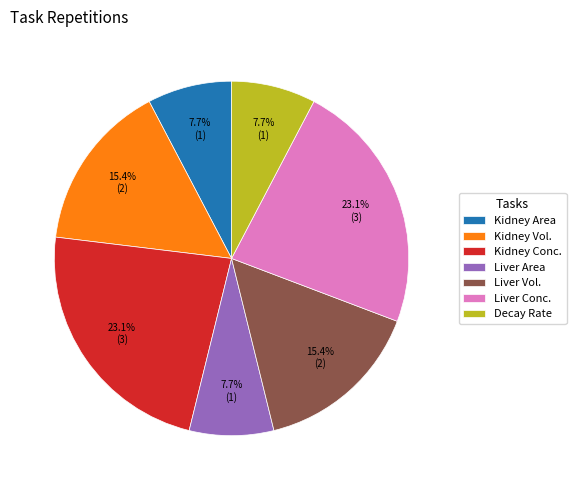

Combined, do Liver Conc. and Liver Vol. account for over 50%?

No